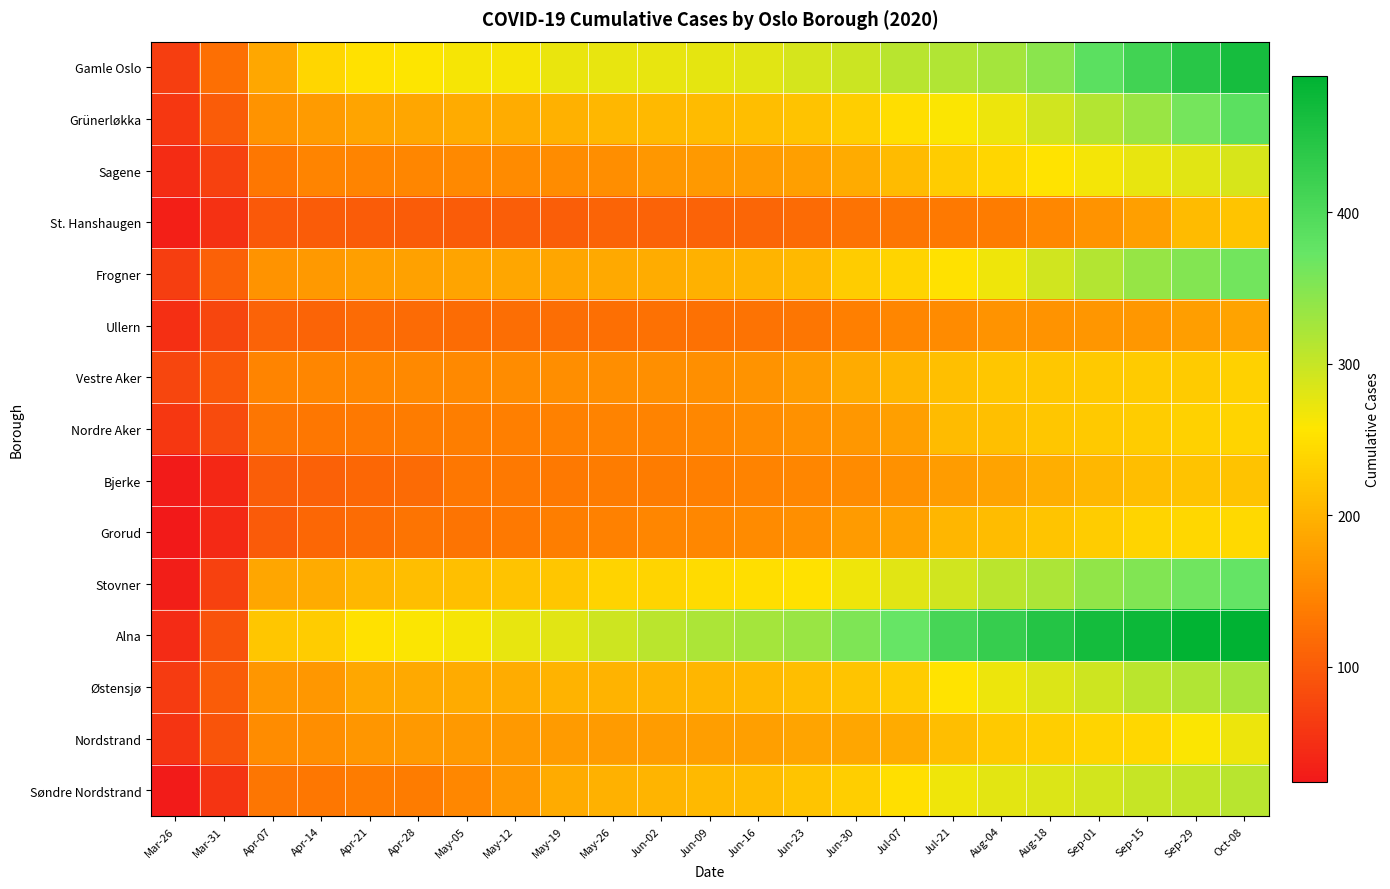

Which series has the widest spread of values?

Alna